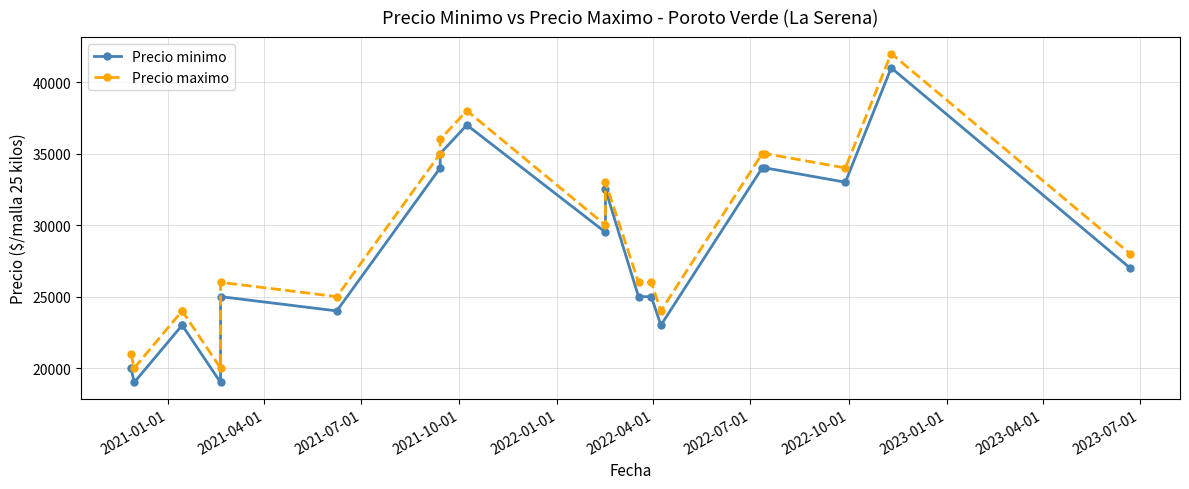

What are all the series names shown in the legend?

Precio minimo, Precio maximo